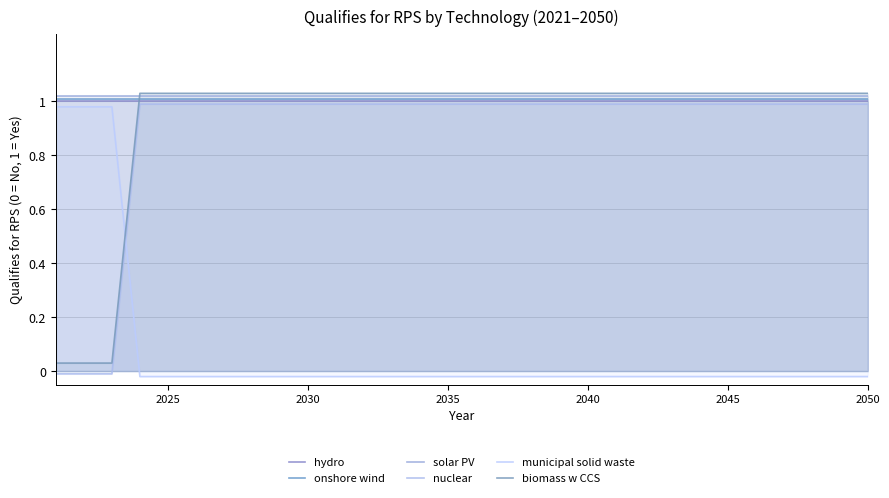

Rank the series by their maximum value, from lowest to highest.

municipal solid waste, nuclear, hydro, onshore wind, solar PV, biomass w CCS